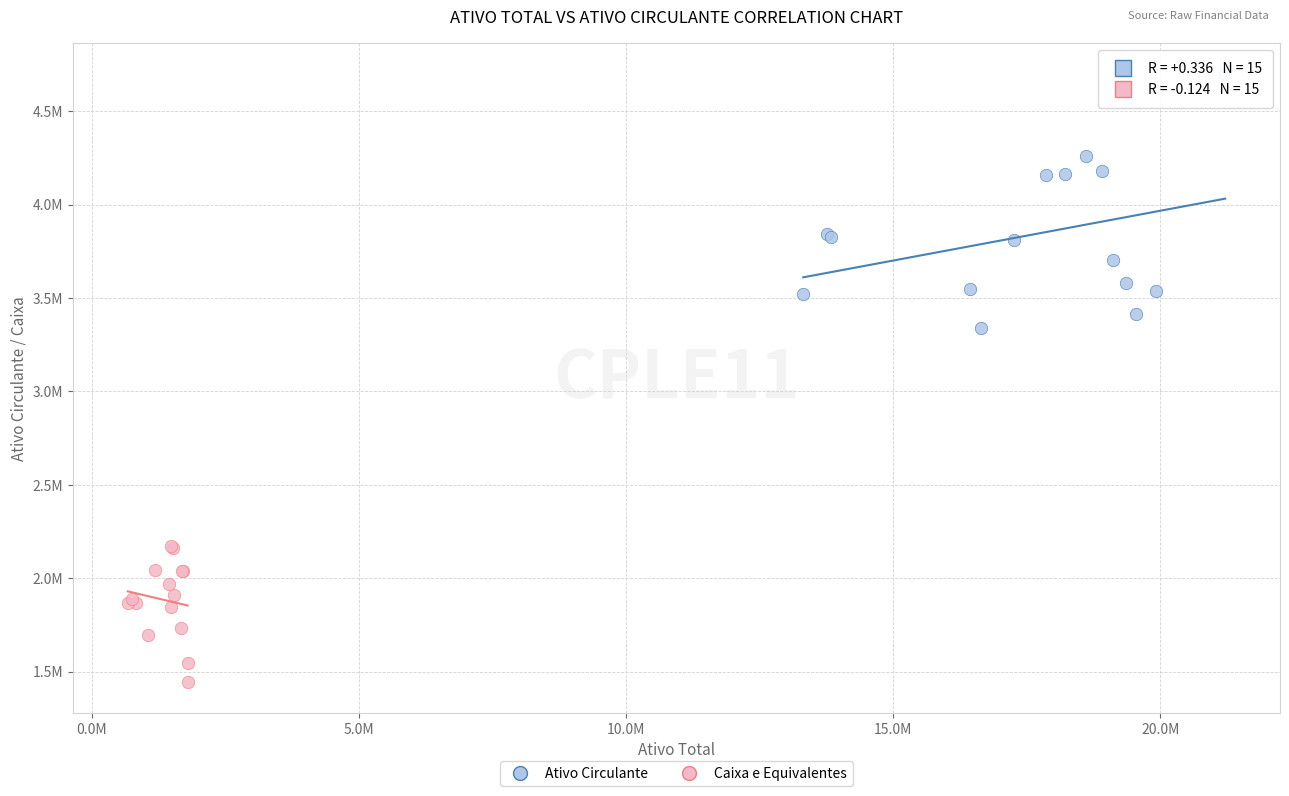

Which series has the largest Y range (max minus min)?

Ativo Circulante